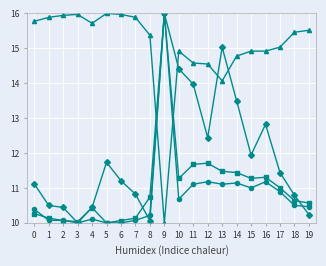

What is the smallest value displayed?

10.0